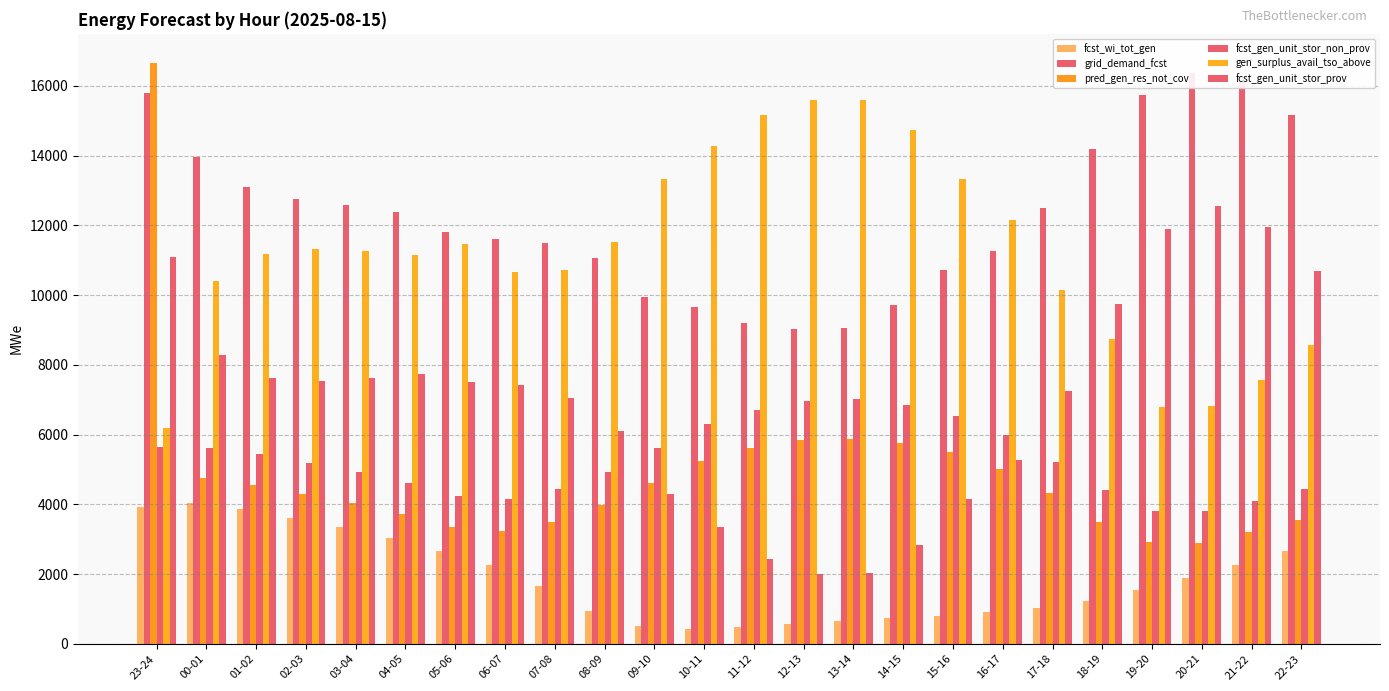

Are the bars grouped side by side (vs. stacked)?

Yes